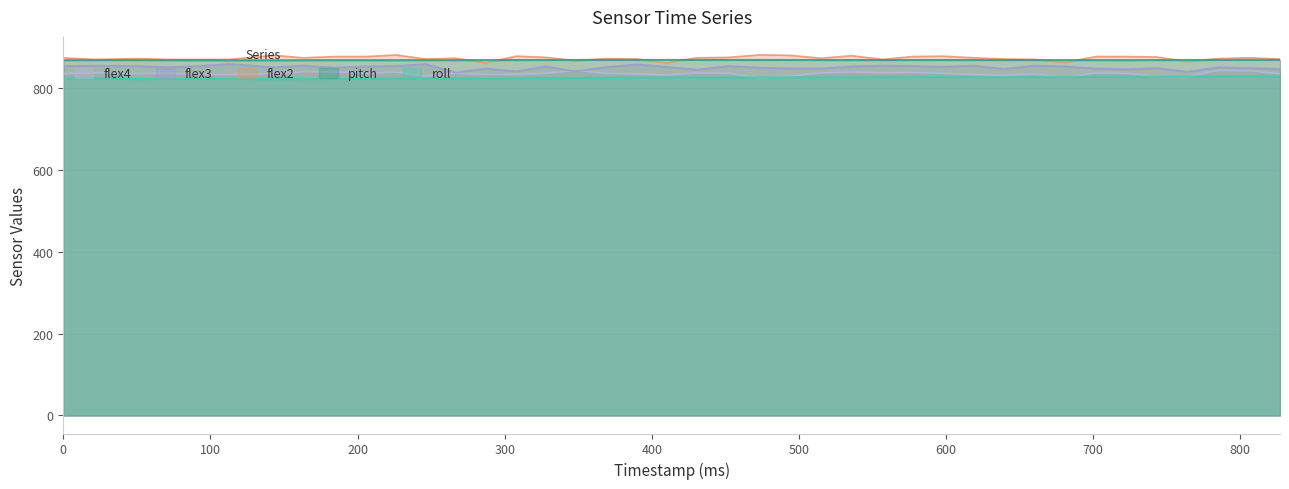

Which label corresponds to the smallest value in the chart?

143